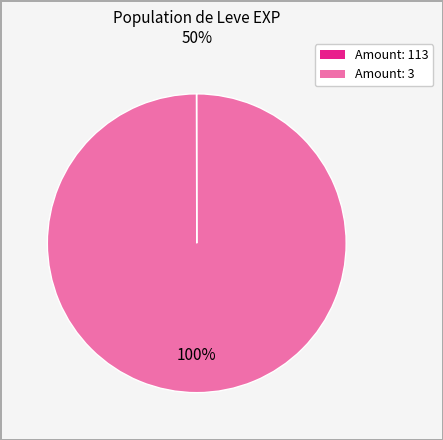

Does any single category account for the majority?

Yes